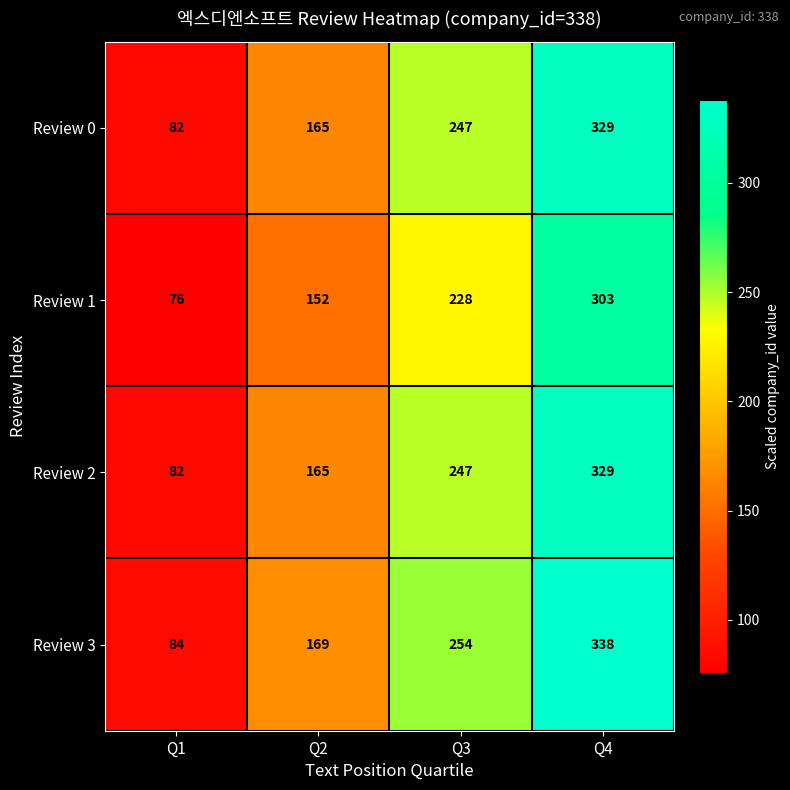

What is the smallest value displayed?

76